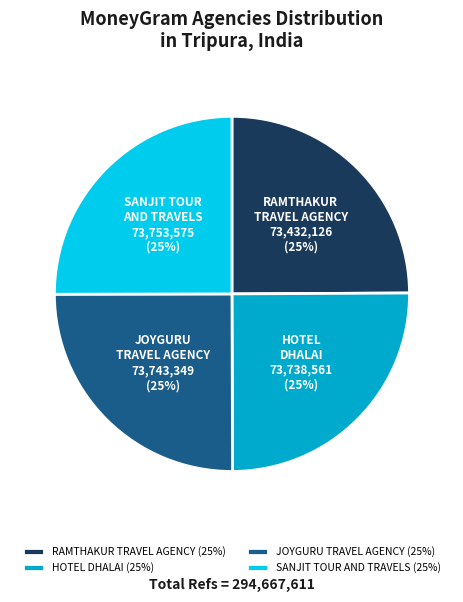

Is there any slice that represents more than half of the pie?

No